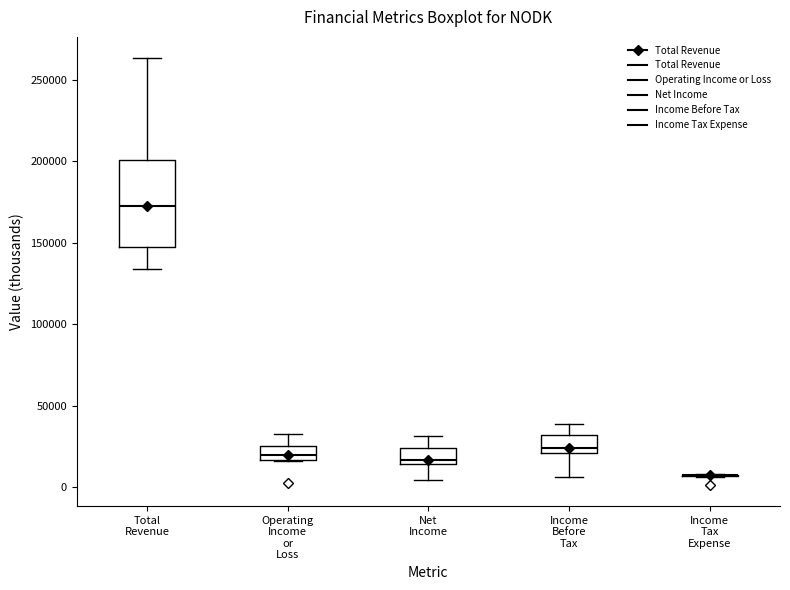

Reading left to right, read every box against the y-axis: the position of its median line, the range the box covers, and the ends of its whiskers. The values are not printed on the chart, so give them approximately, as read against the axis.

Total Revenue: median 170000, box 145000 to 200000, whiskers 135000 to 265000
Operating Income or Loss: median 20000, box 15000 to 25000, whiskers 15000 to 30000
Net Income: median 15000 (just above the box's lower edge), box 15000 to 25000, whiskers 5000 to 30000
Income Before Tax: median 25000, box 20000 to 30000, whiskers 5000 to 40000
Income Tax Expense: box collapsed to a line at 5000, whiskers 5000 to 10000